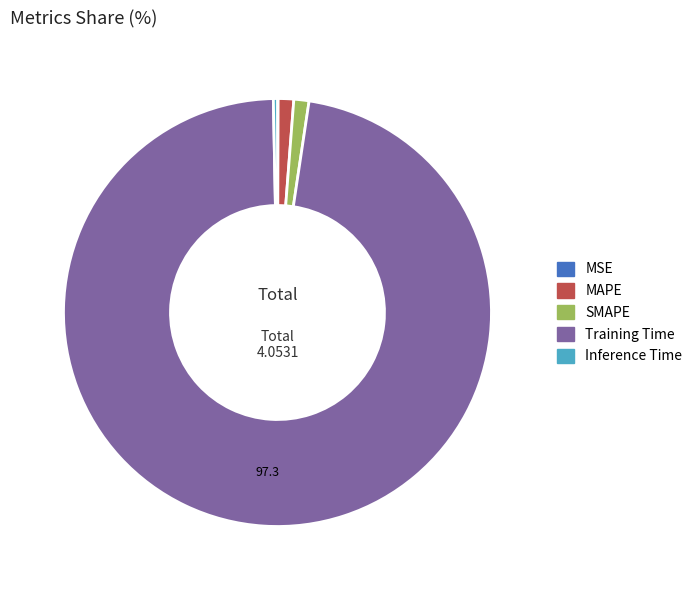

Is it true that SMAPE is 1% of the pie?

True